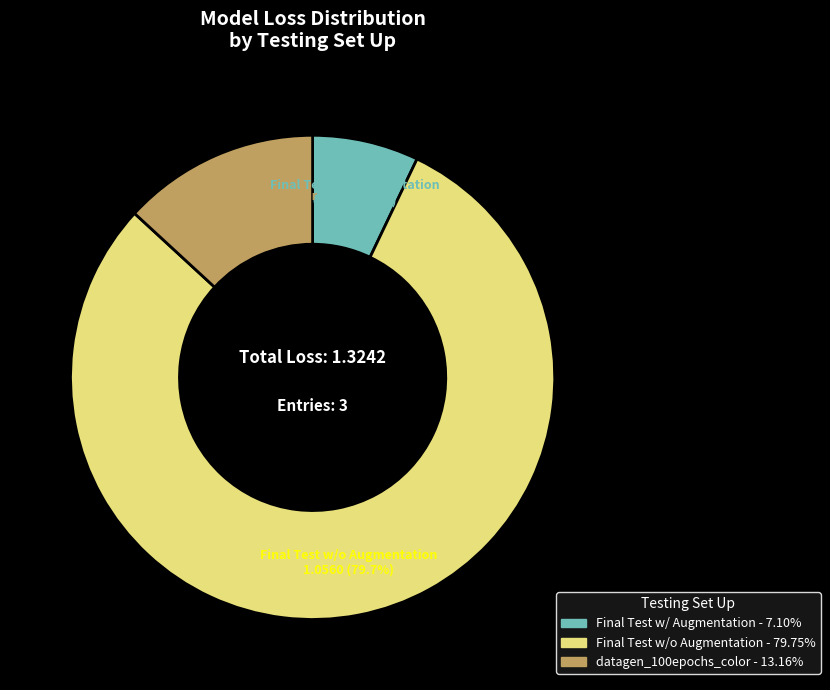

To the nearest percent, what portion does datagen_100epochs_color represent?

13%